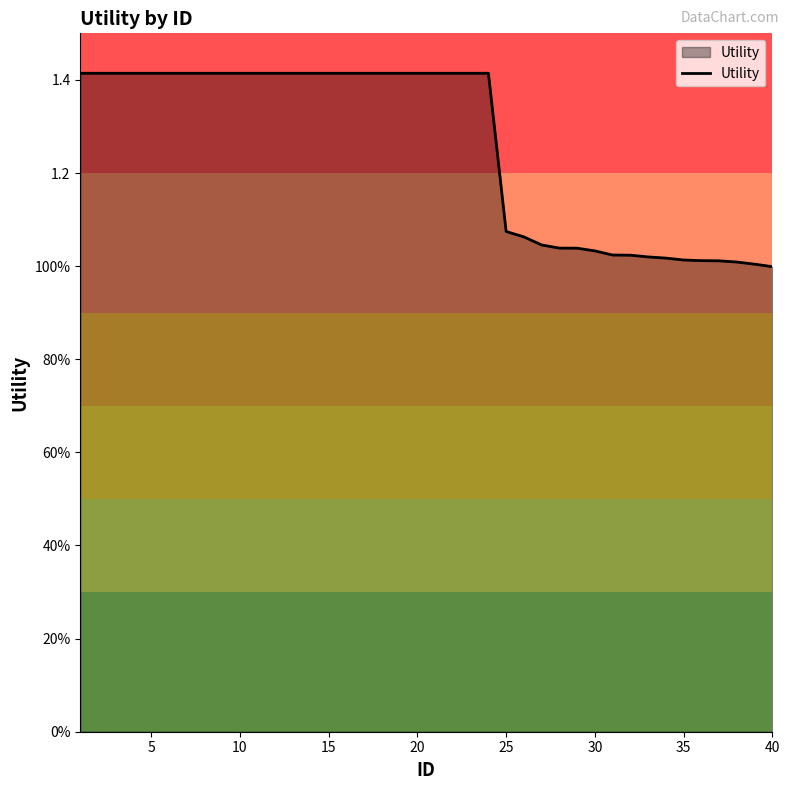

What is the smallest value displayed?

1.0